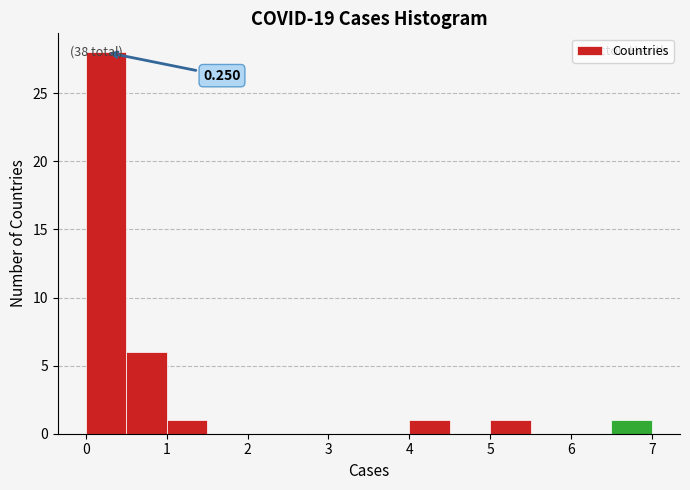

Which range on the x-axis has the tallest bar?

0.0 to 0.5